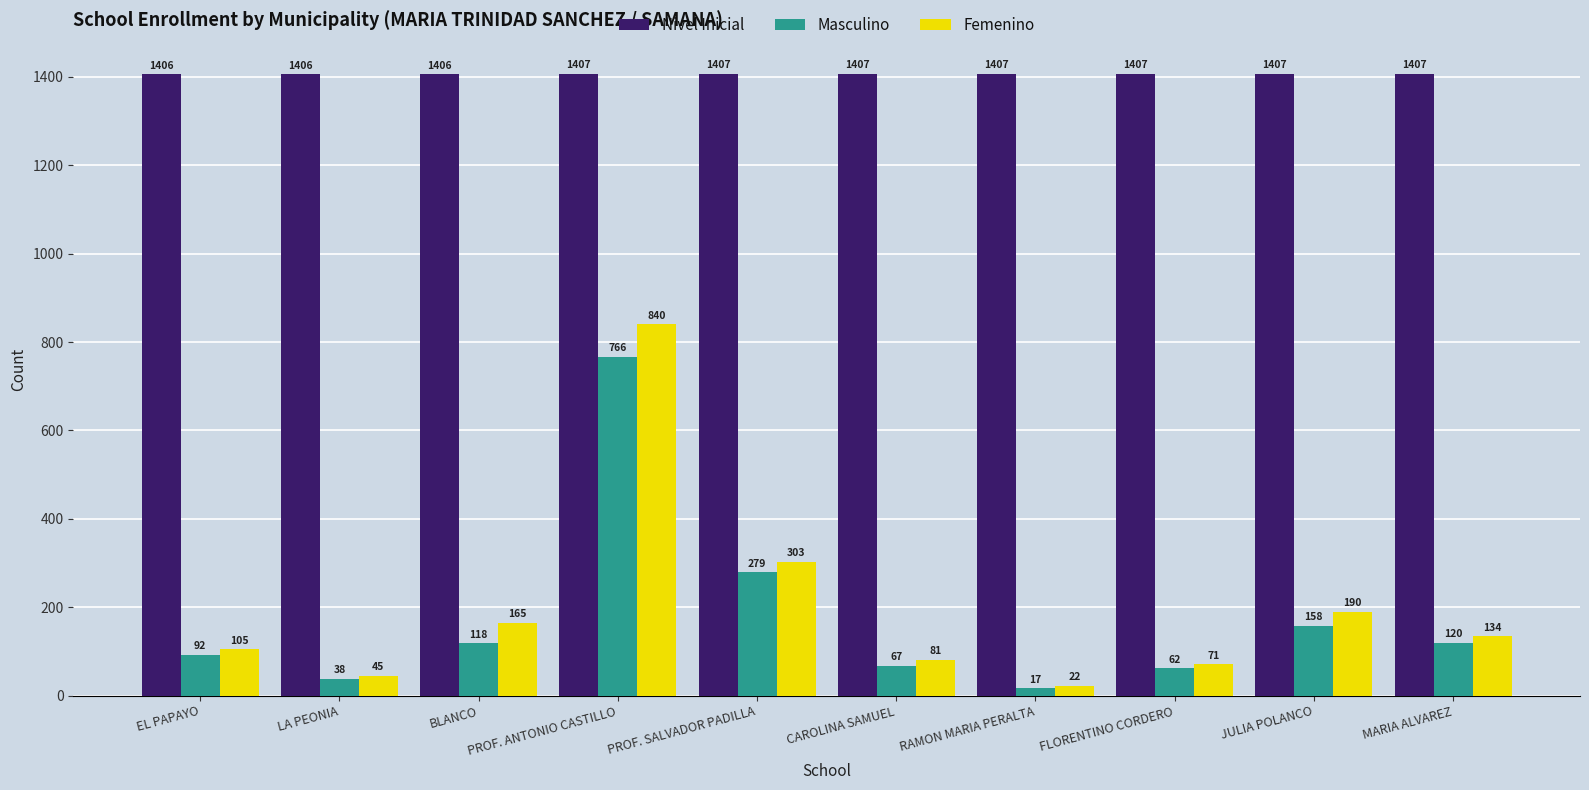

What is the lowest value of the Nivel Inicial series?

1406